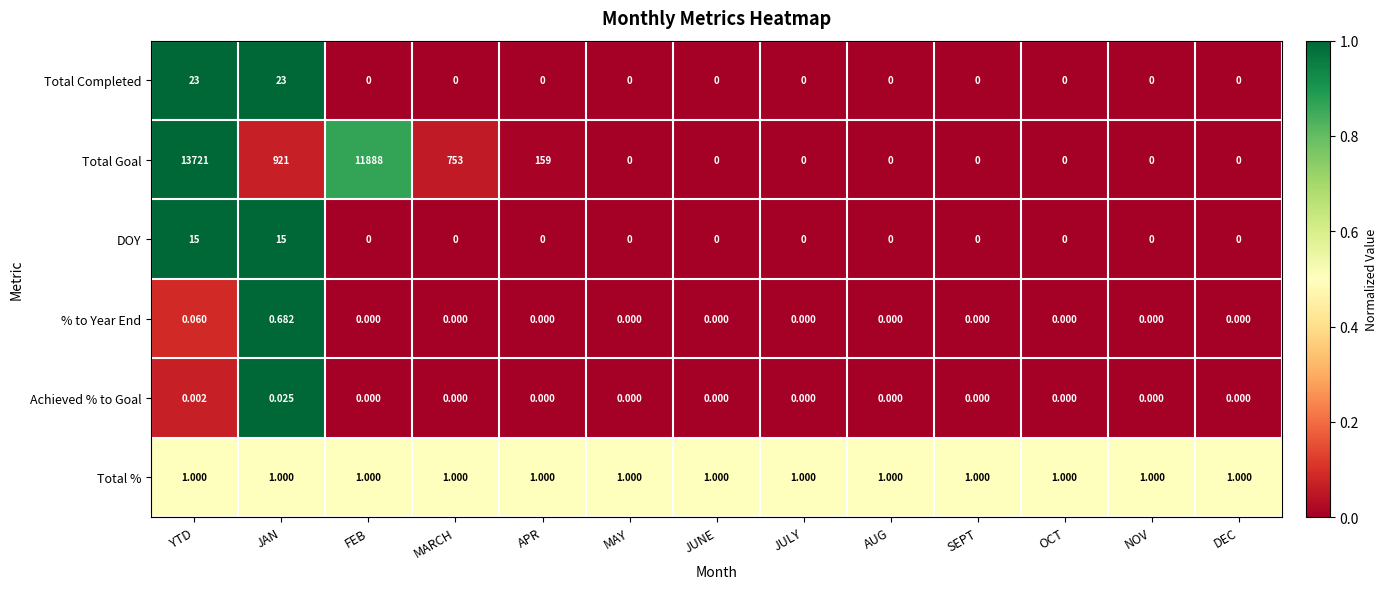

Is the value of Total Goal at MARCH greater than the value of DOY at DEC?

Yes